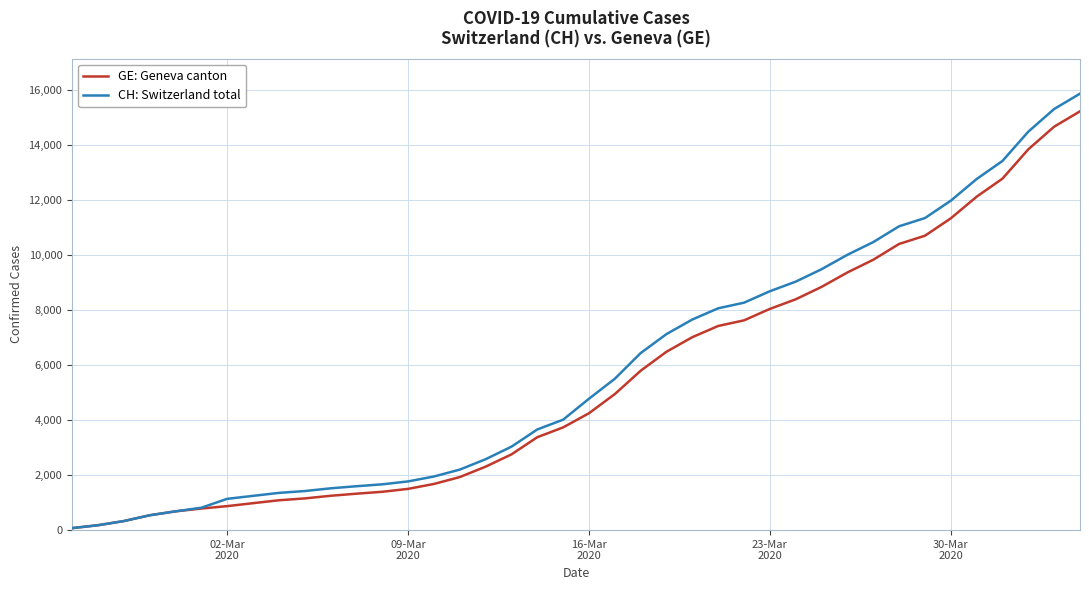

Which series has the widest spread of values?

CH: Switzerland total